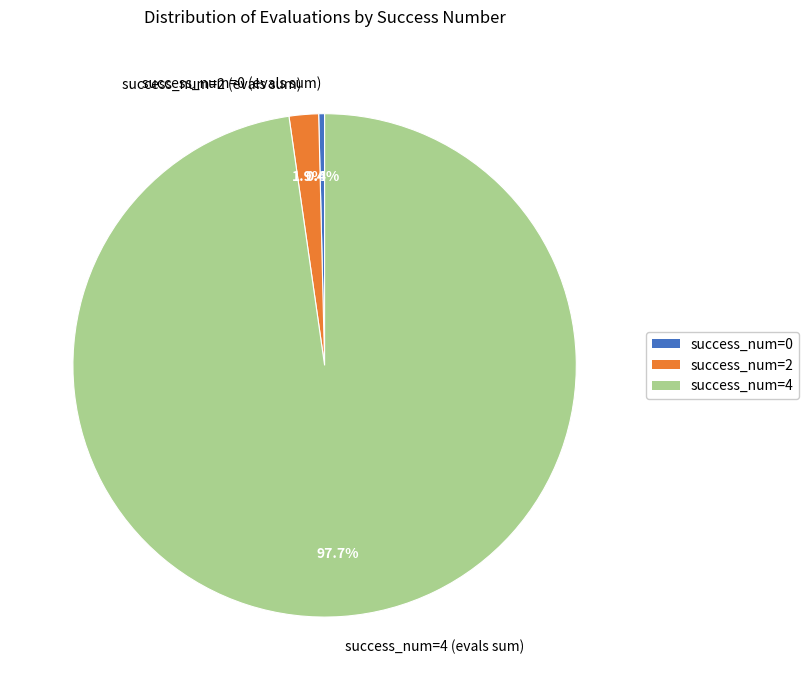

Is success_num=4 (evals sum) the majority of the pie?

Yes